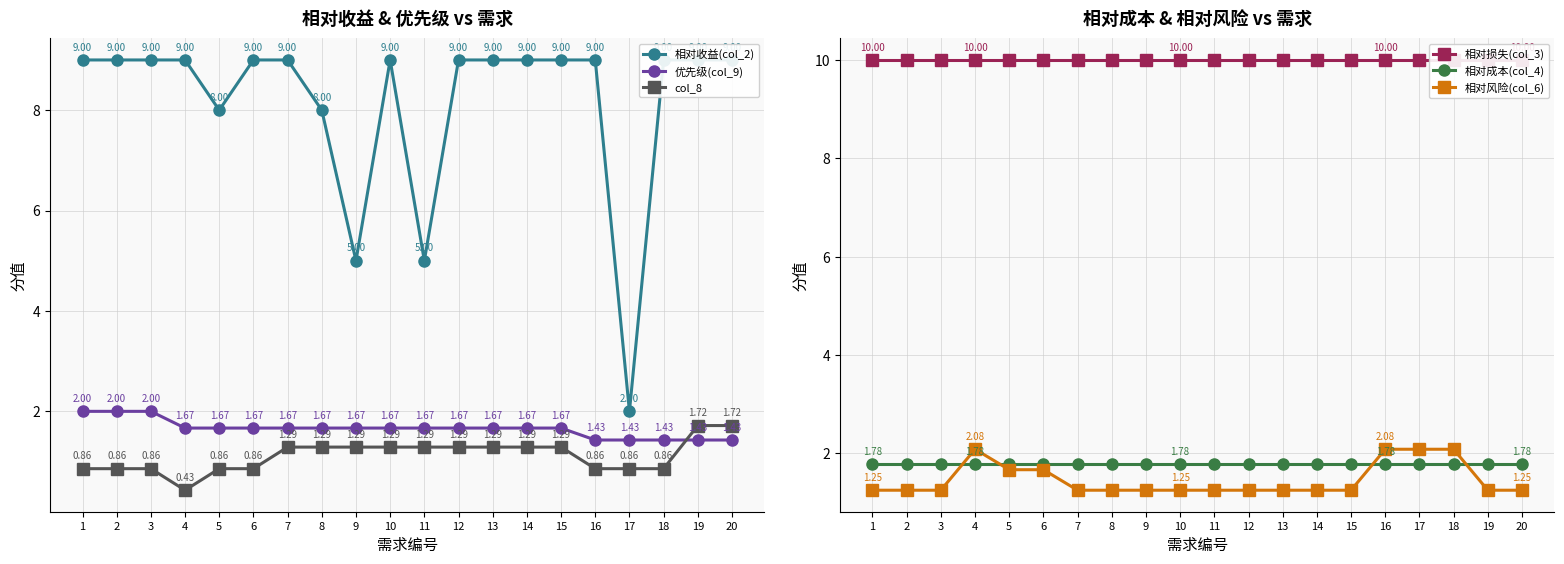

What is the highest value of the 优先级(col_9) series?

2.0